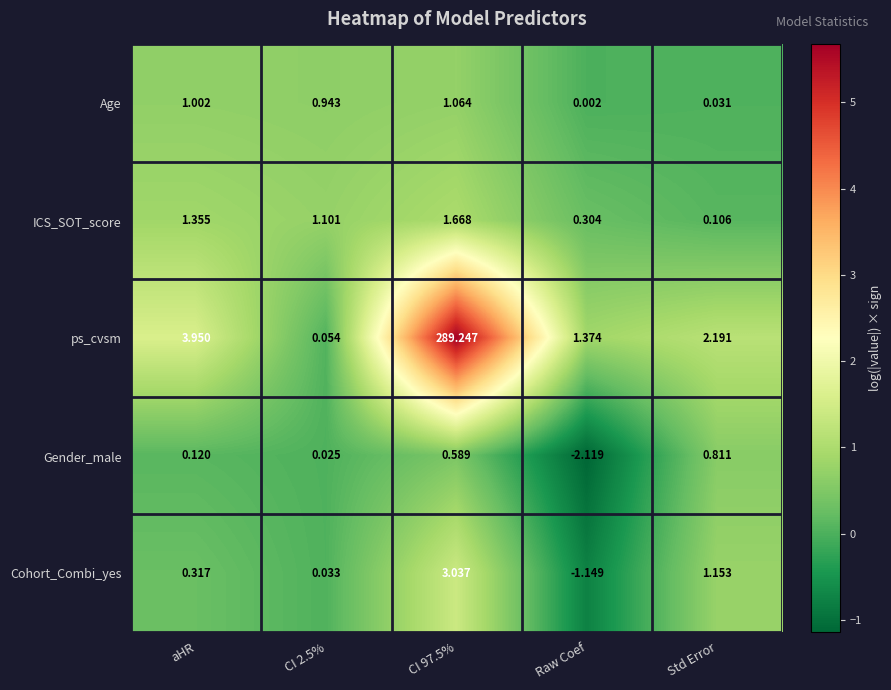

How many values in the ICS_SOT_score series exceed 1?

3